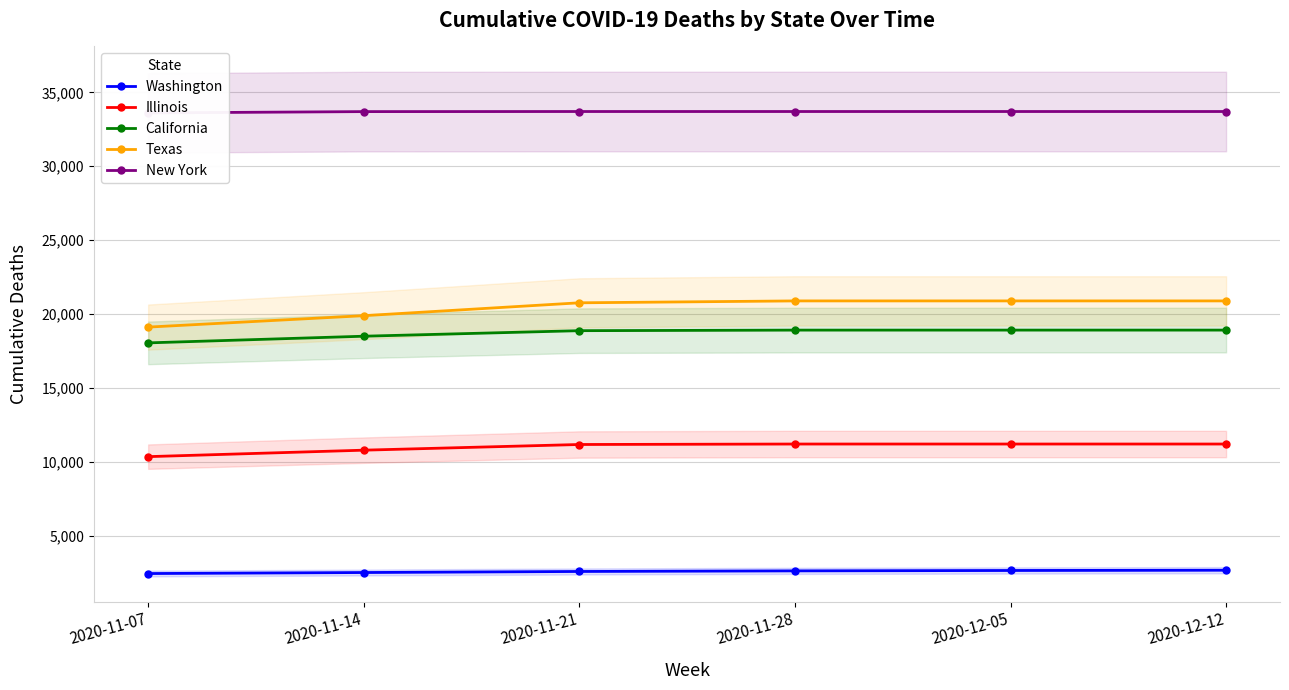

What position from the right is 2020-12-05?

2